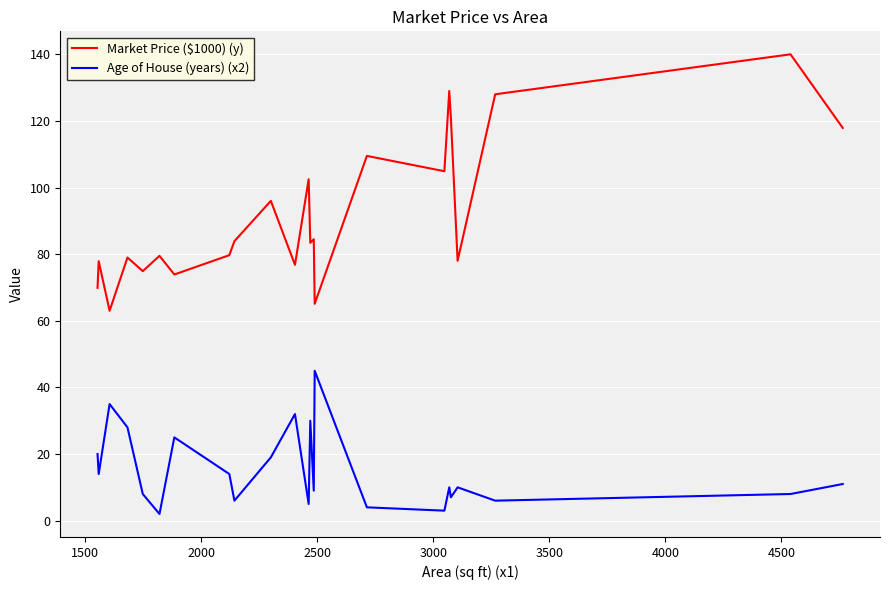

What is the greatest value displayed?

140.0